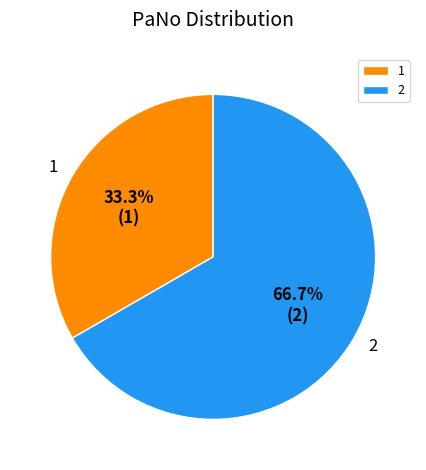

Does 1 account for over 50% of the chart?

No